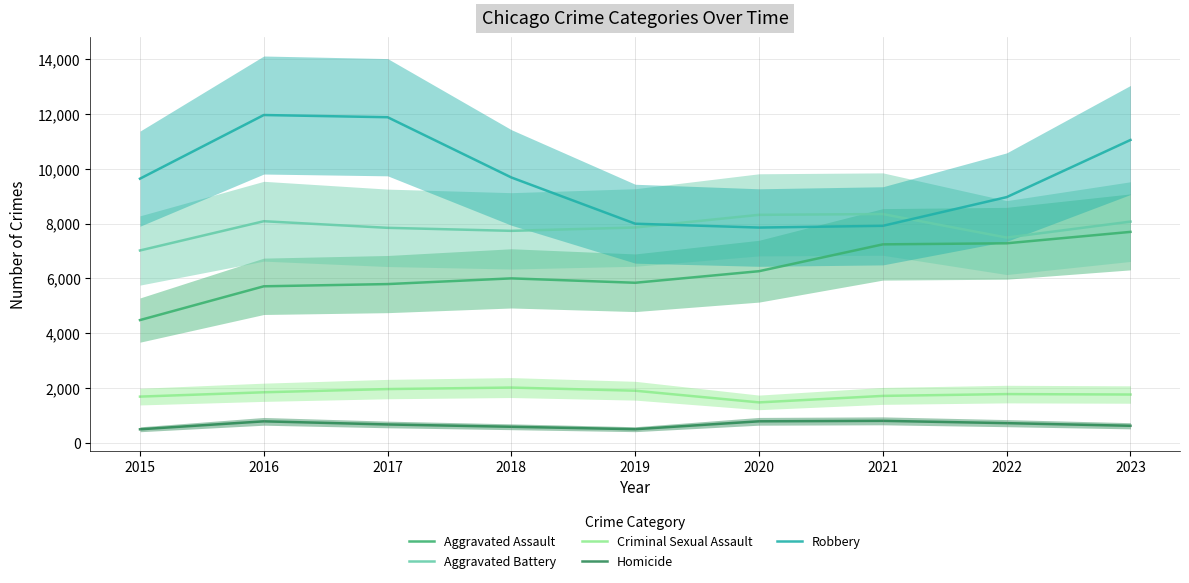

How many categories are shown in the chart?

9